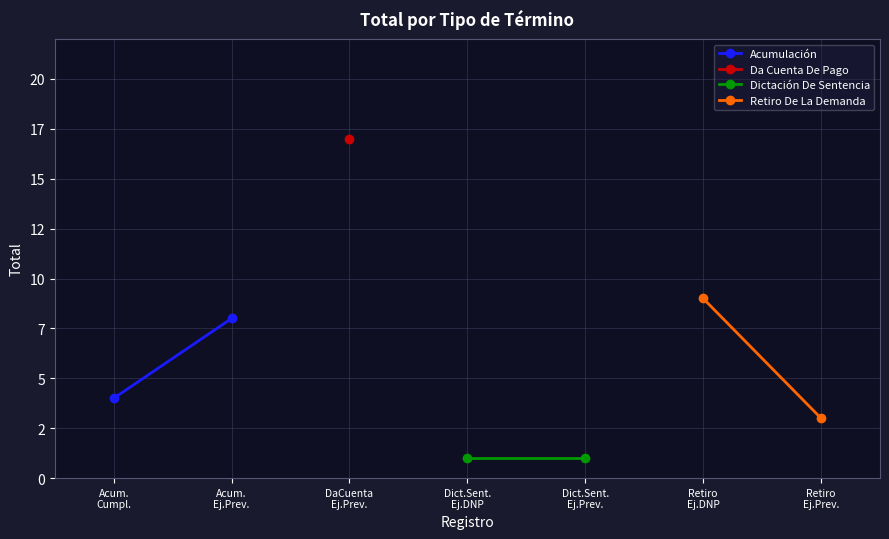

Which series has the widest spread of values?

Retiro De La Demanda